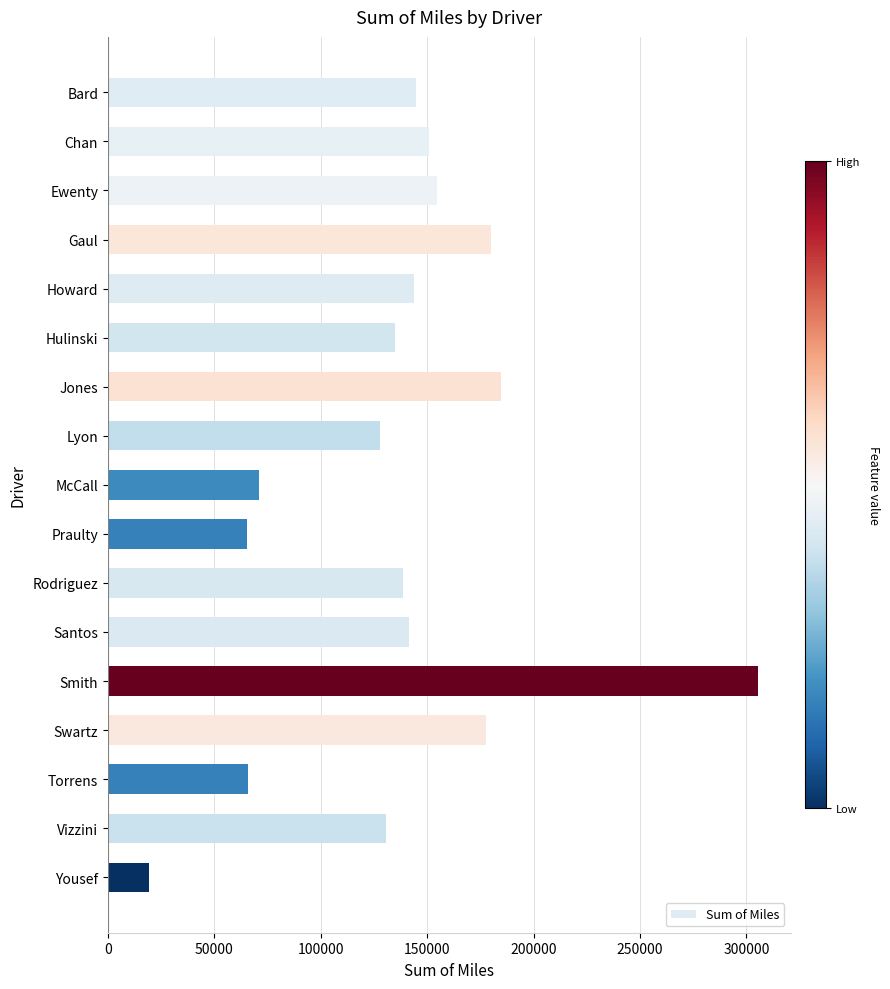

What is the difference between the maximum and minimum values?

286090.7